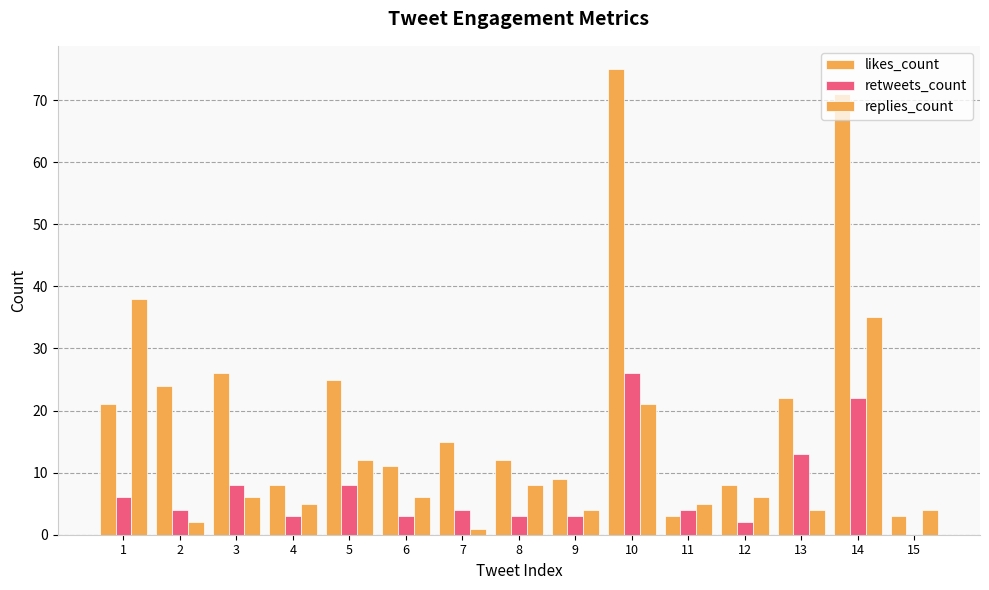

Which series has the largest range (max minus min)?

likes_count